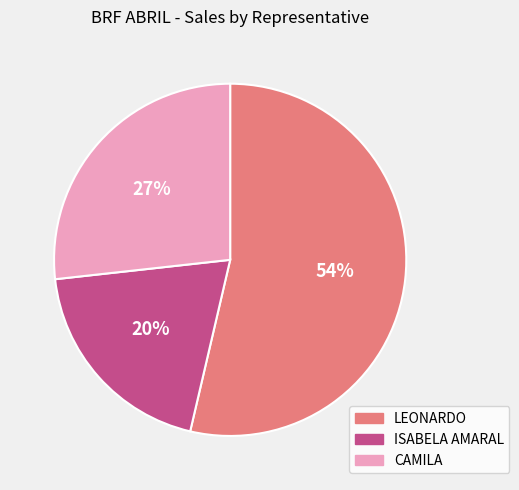

Rank the categories by value from lowest to highest.

ISABELA AMARAL, CAMILA, LEONARDO